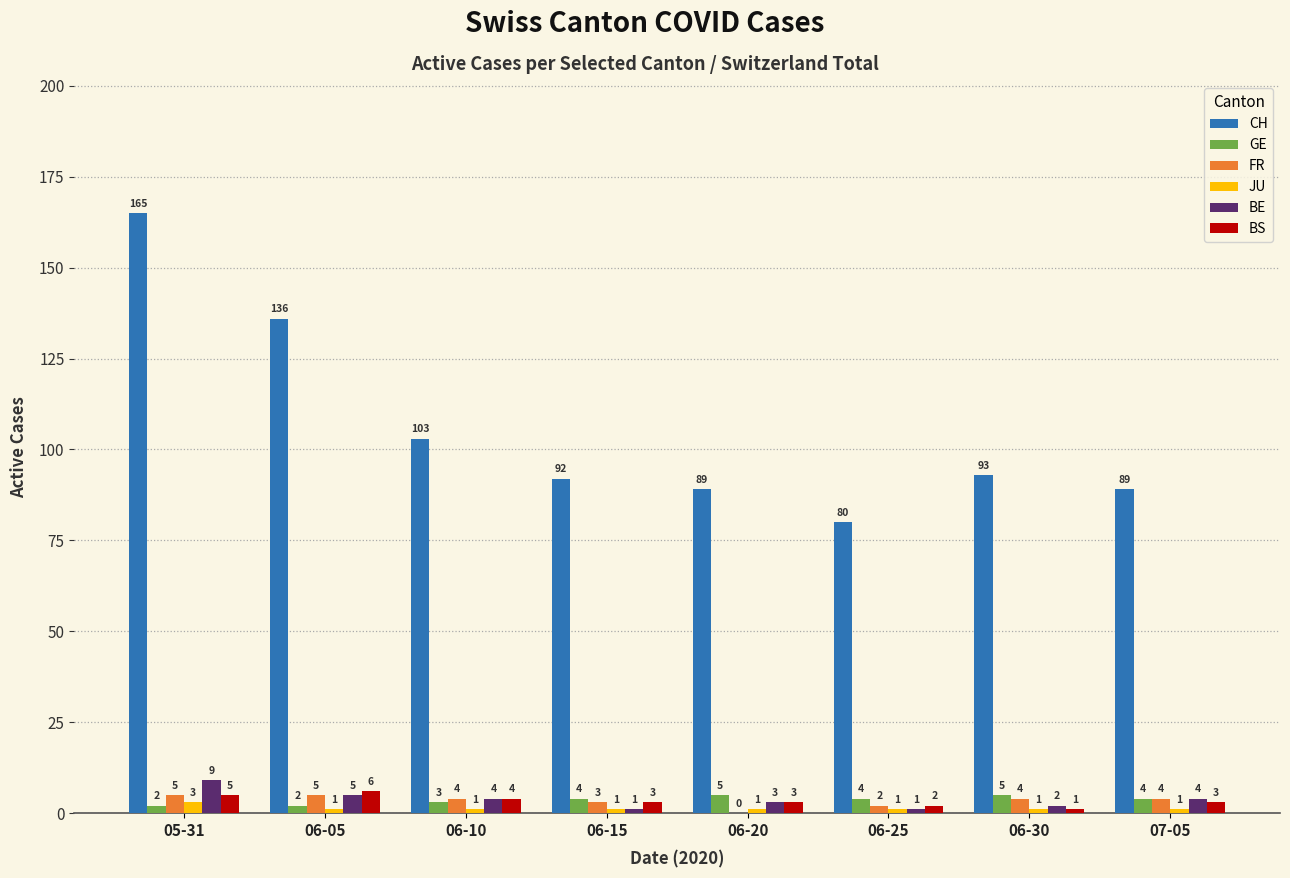

The value of CH at 06-05 is 204. True or false?

False